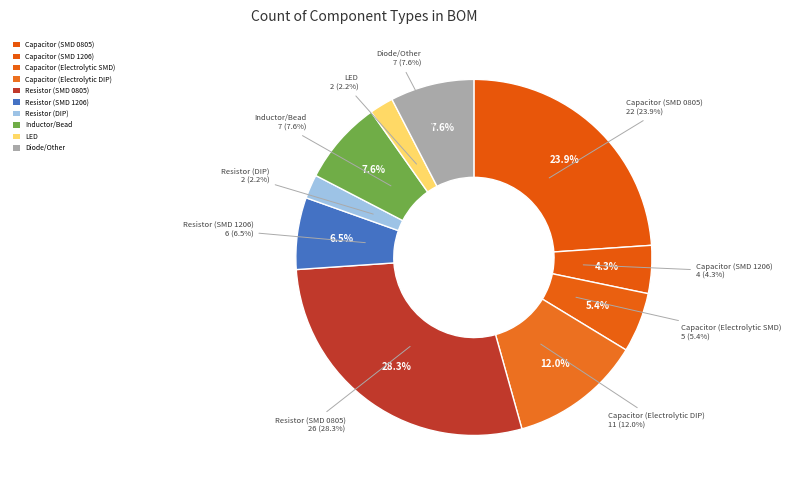

True or false: C-2012 accounts for 24% of the total.

True